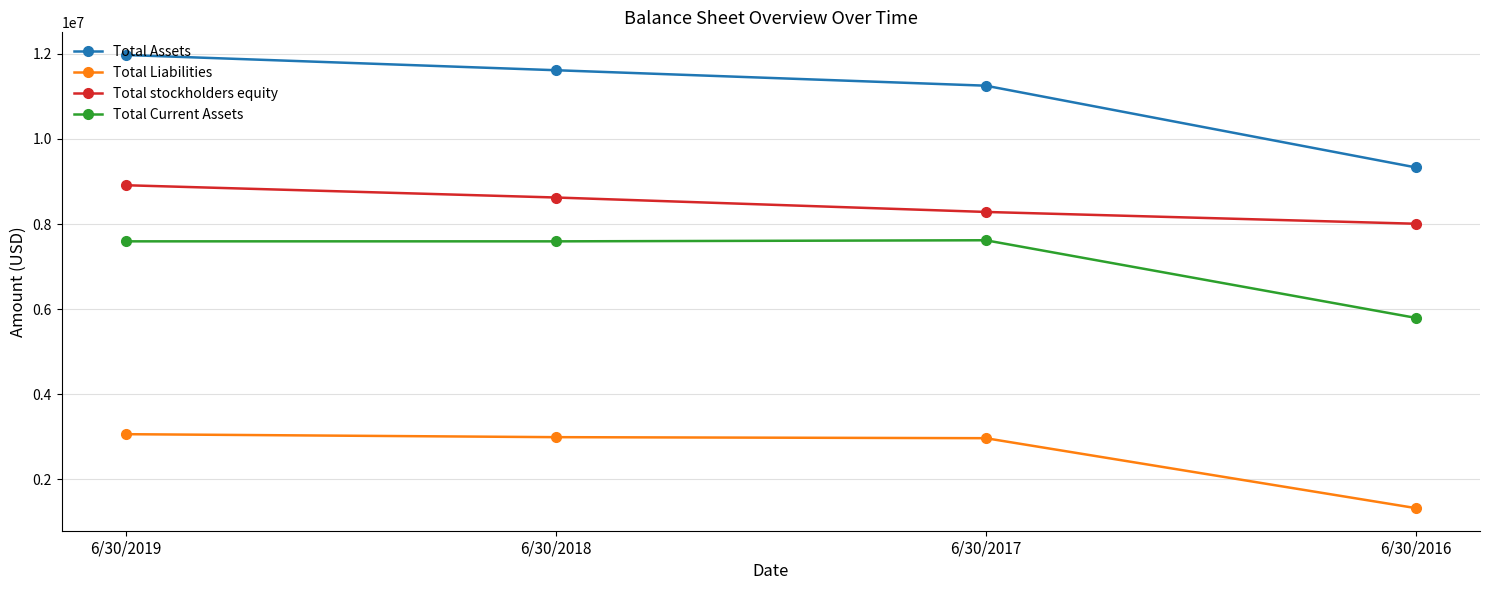

Which series has the widest spread of values?

Total Assets